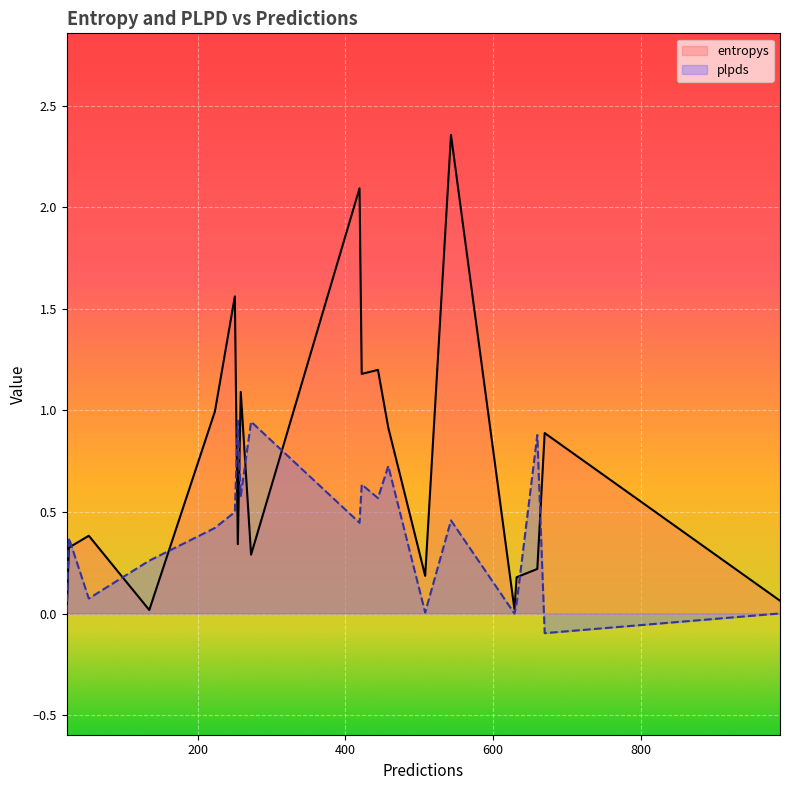

Rank the series by their average value, from lowest to highest.

plpds, entropys